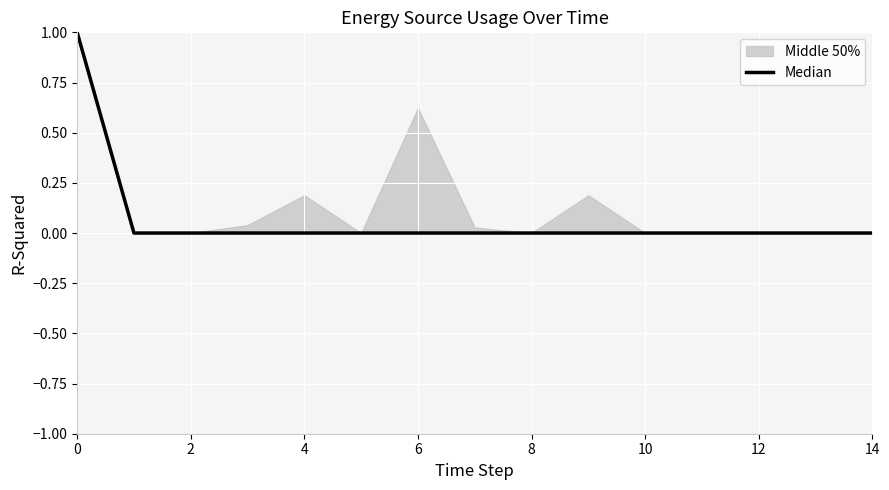

Reading left to right, extract all data points from this chart.

1	0	0	0	0	0	0	0	0	0	0	0	0	0	0